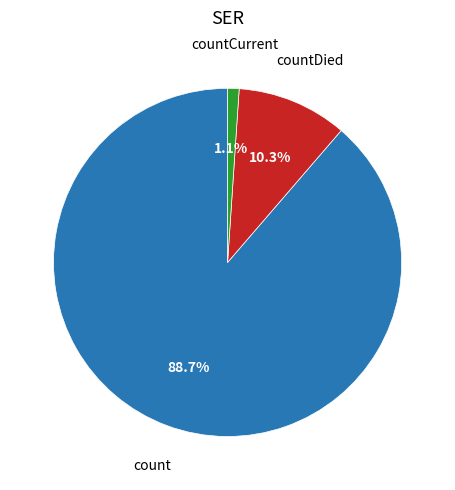

Combined, do countCurrent and count account for over 50%?

Yes